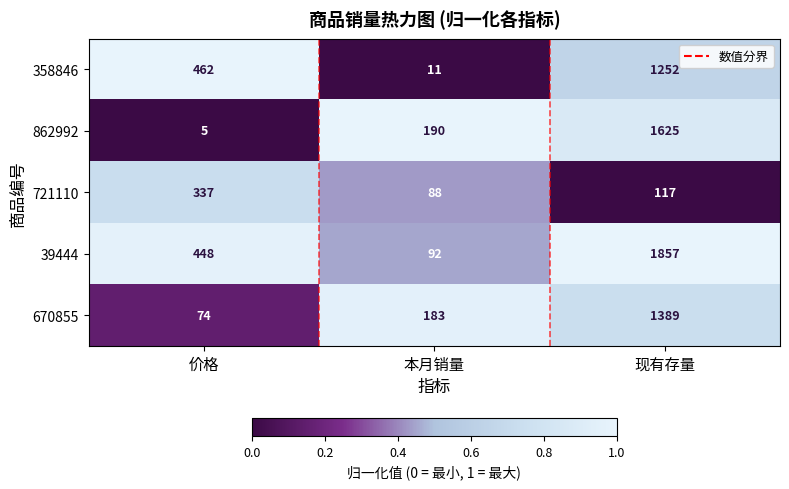

What is the greatest value displayed?

1857